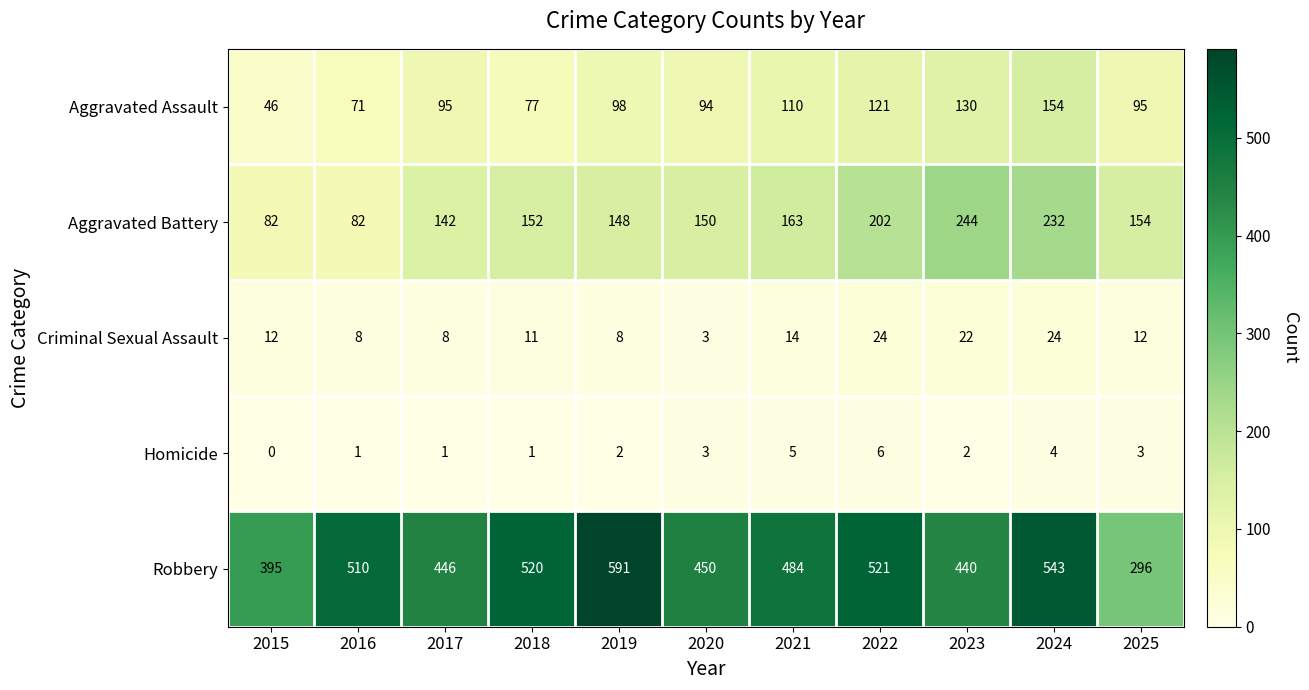

How many categories are shown in the chart?

11